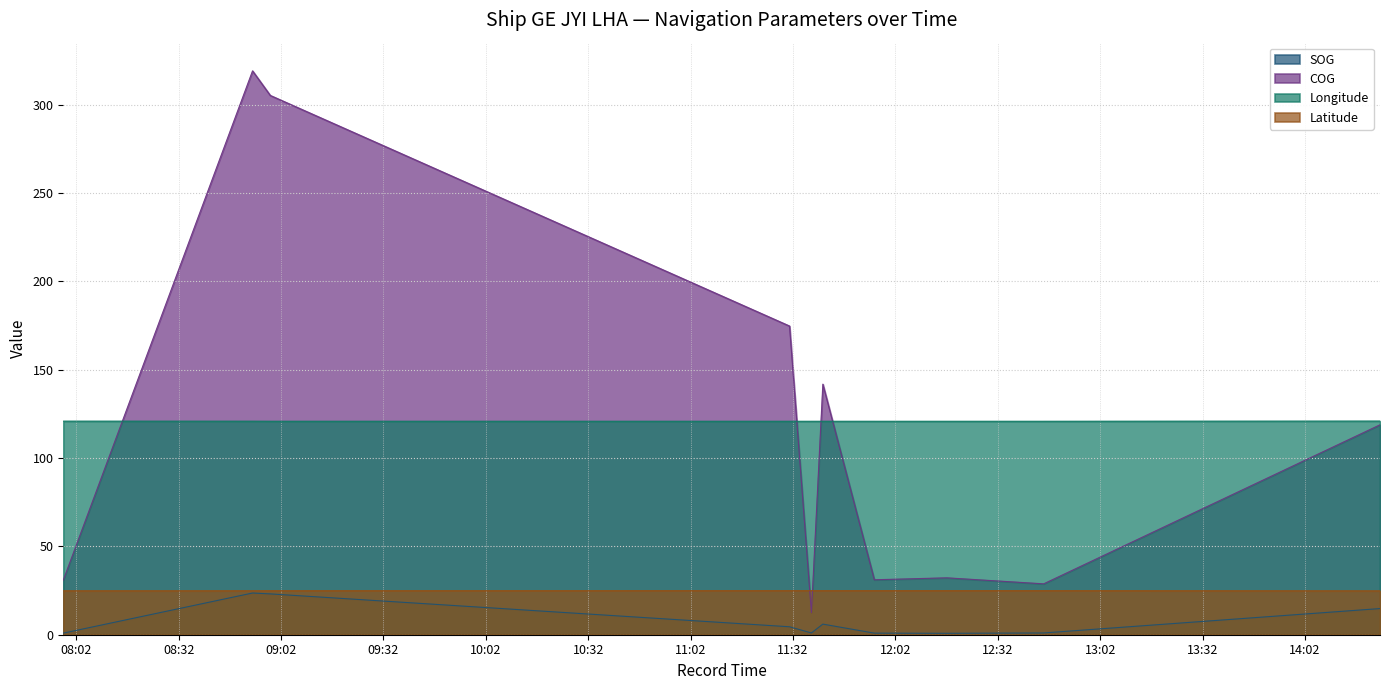

Rank the series at 2024-04-16 12:45:26 from lowest to highest value.

SOG, Latitude, COG, Longitude